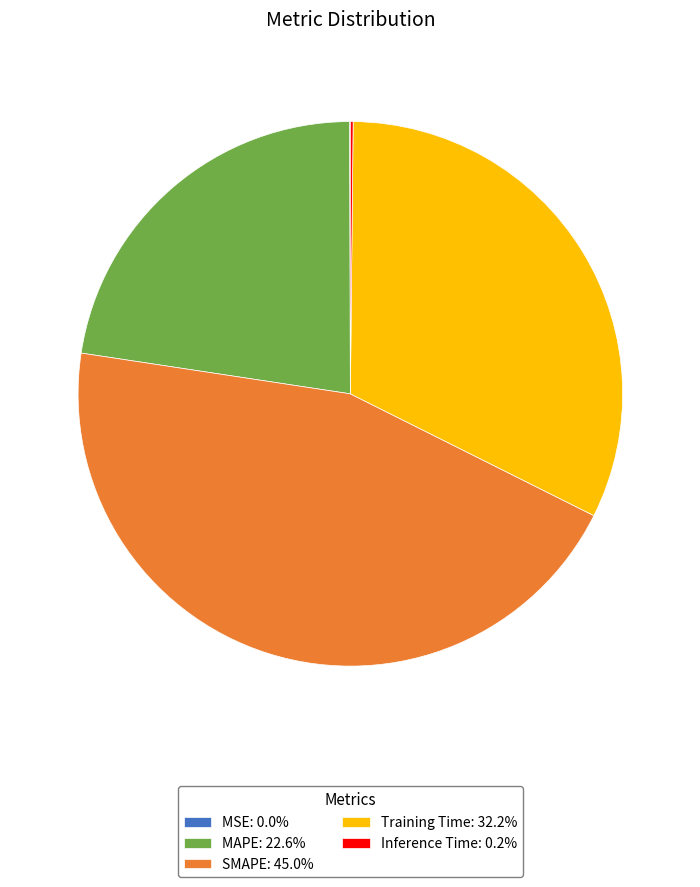

Does SMAPE represent more than half of the total?

No